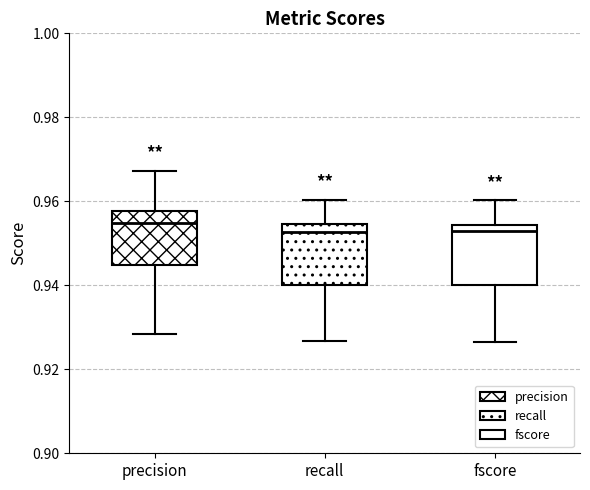

Where is the upper edge of the box for precision on the y-axis? The values are not printed on the chart, so give them approximately, as read against the axis.

0.958